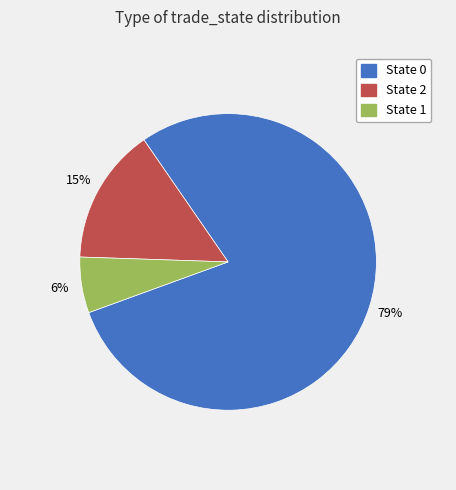

Is there any slice that represents more than half of the pie?

Yes